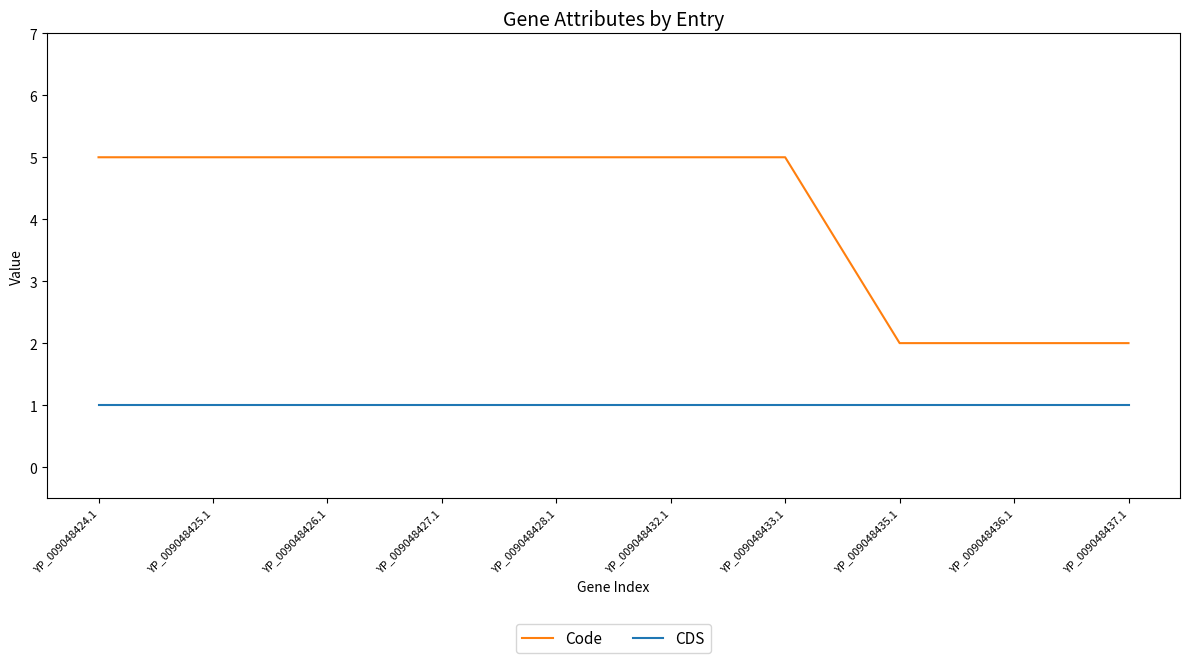

What is the sum of all CDS values?

10